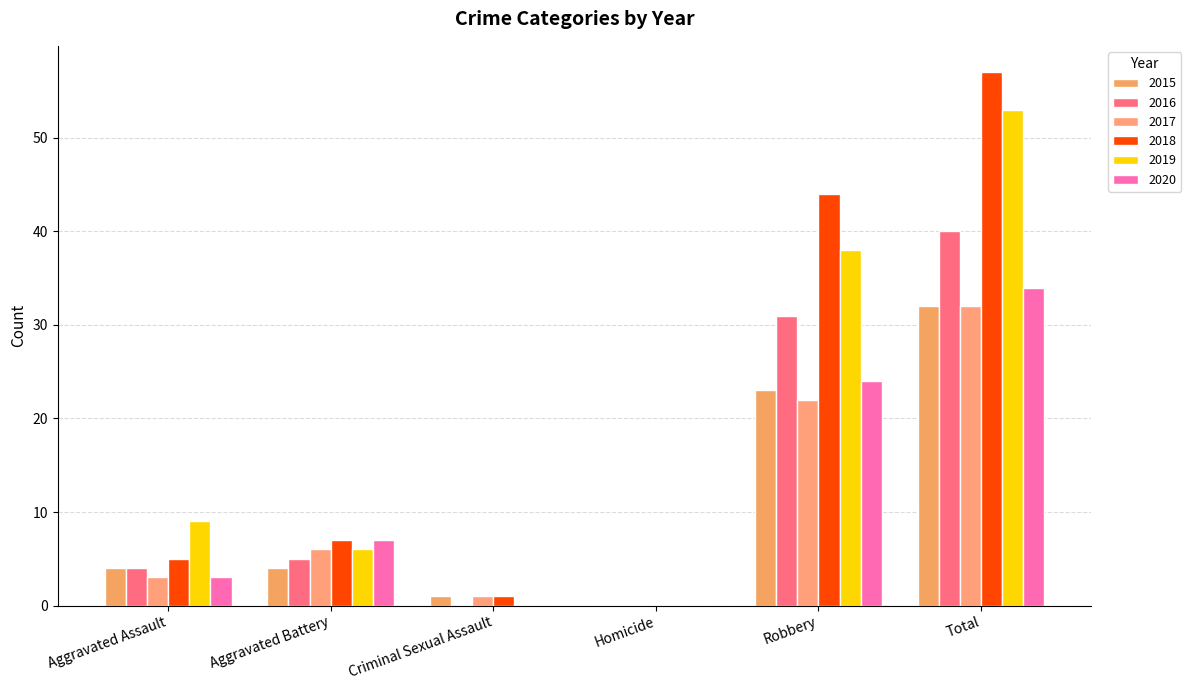

How many positive values does the 2017 series have?

5